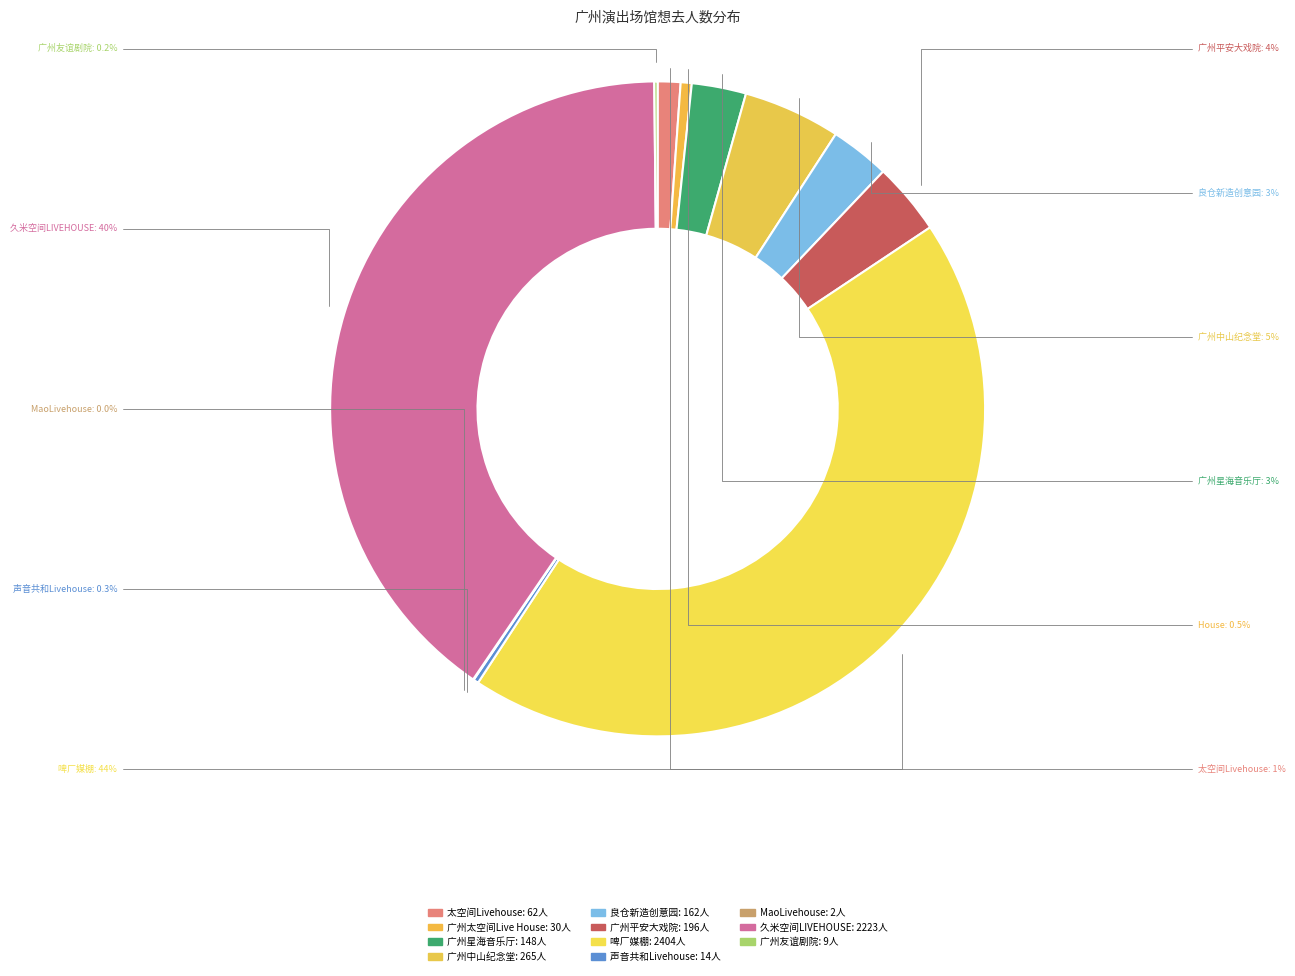

Approximately how many times larger is the value at 太空间Livehouse compared to 广州平安大戏院?

0.3